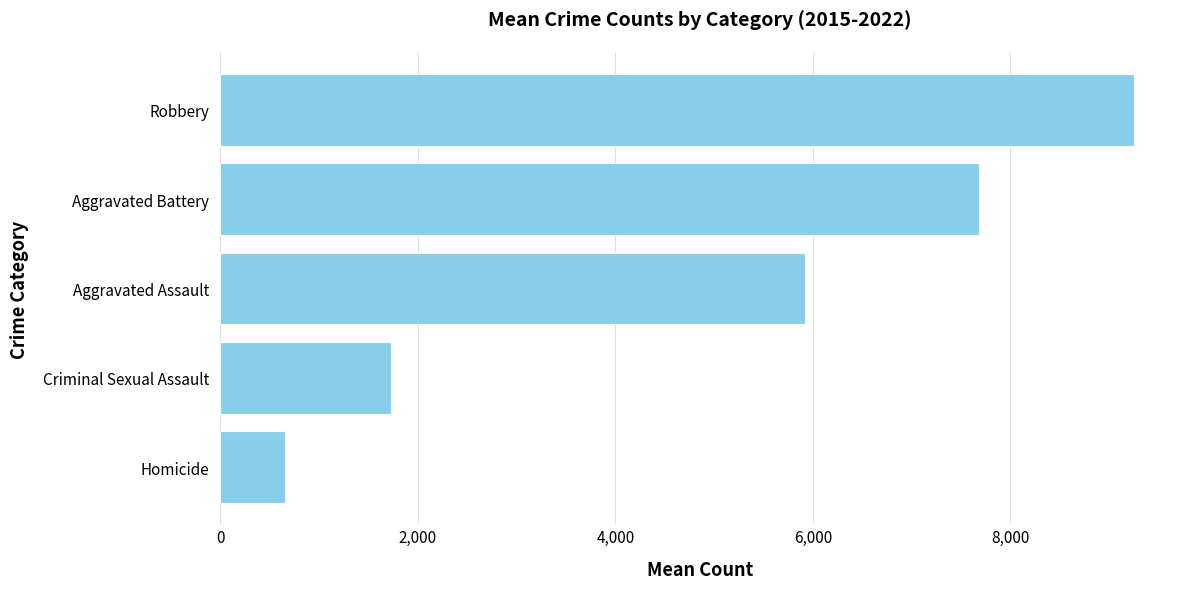

True or false: the data shows 8419.4 at Aggravated Assault.

False